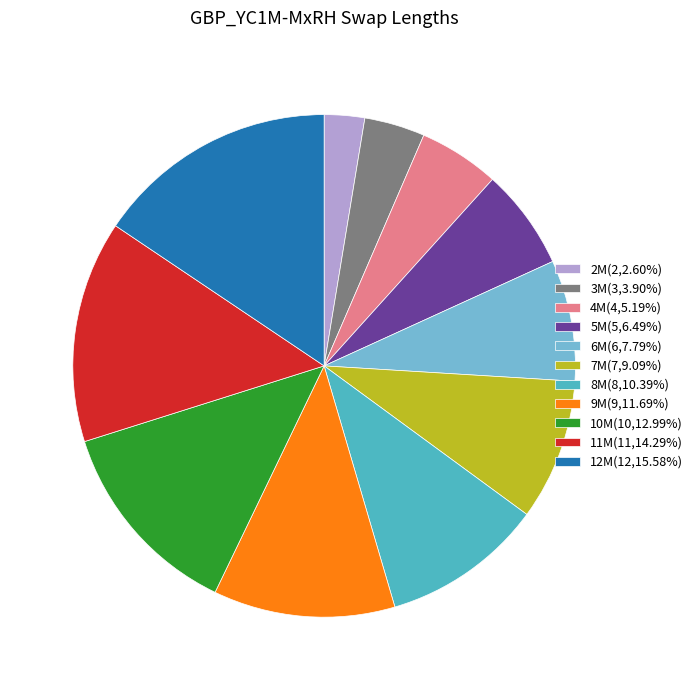

What is the ratio of the value at 12M(12,15.58%) to the value at 8M(8,10.39%)?

1.5